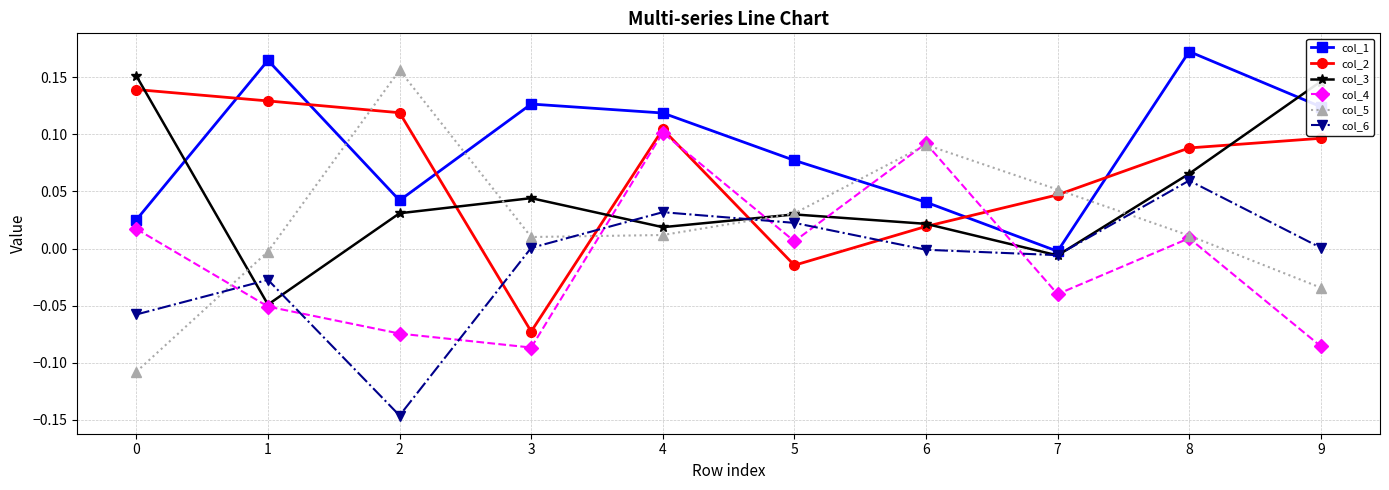

Which label corresponds to the largest value in the chart?

8